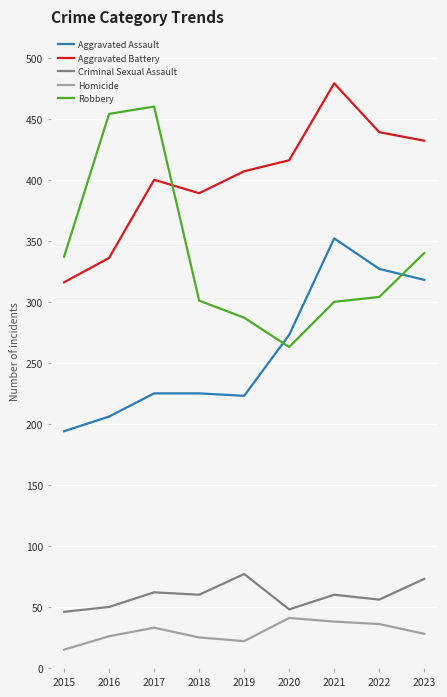

Between 2021 and 2022, which series saw the biggest shift?

Aggravated Battery